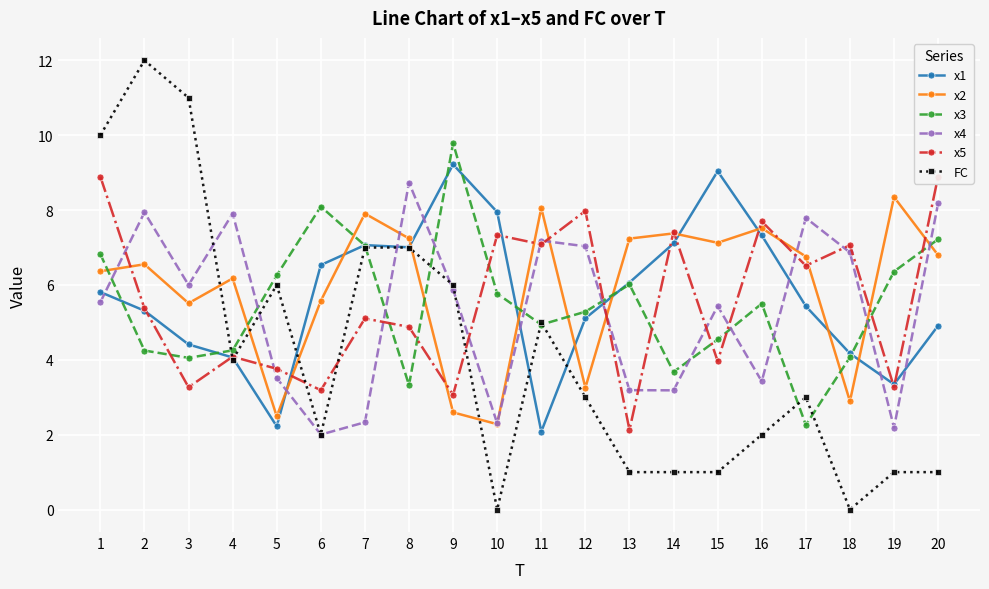

What is the value of the x5 point at the 11th from the left?

7.1